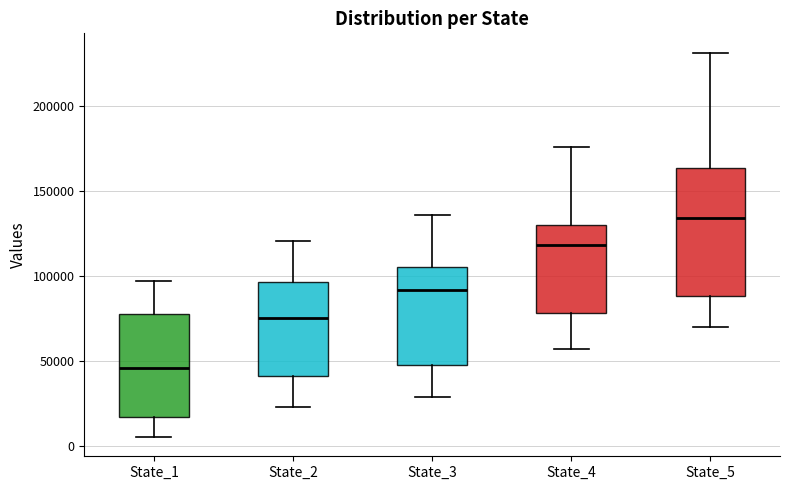

Where does the upper whisker of the box for State_4 end on the y-axis? The values are not printed on the chart, so give them approximately, as read against the axis.

175000